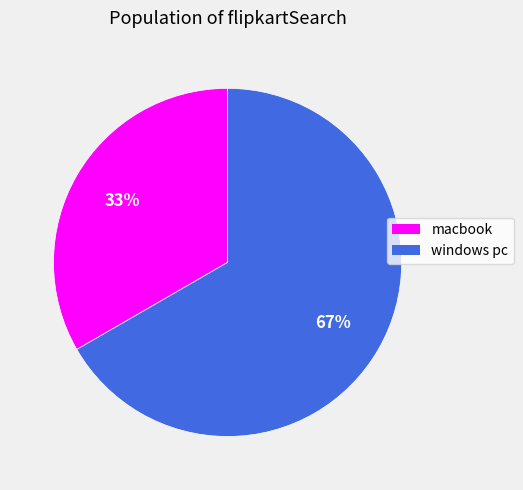

What is the largest slice in the pie chart?

windows pc